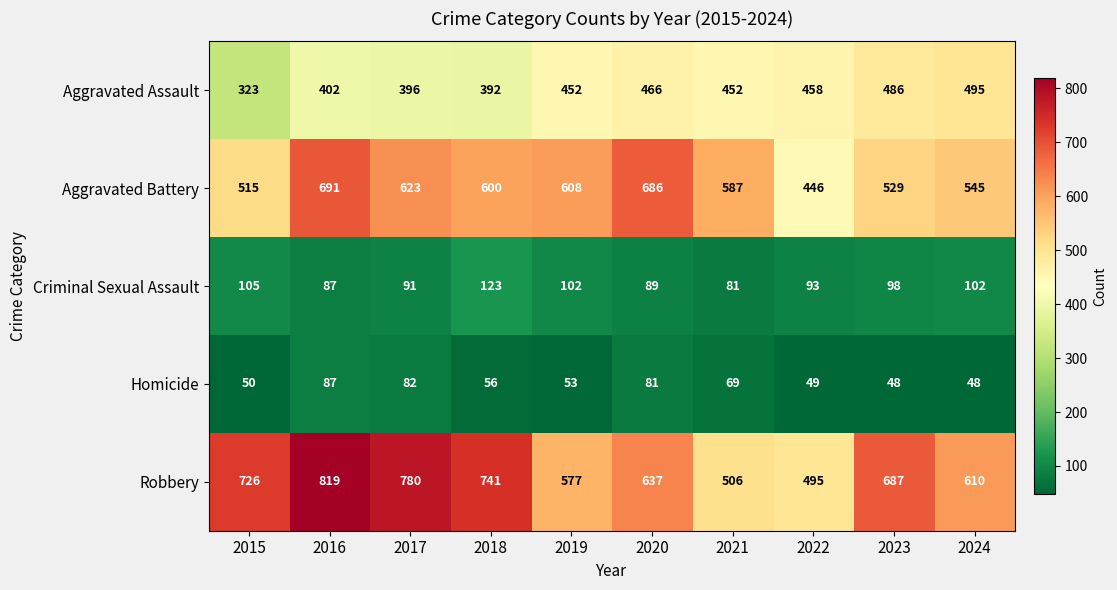

Which series changed the most between 2023 and 2024?

Robbery